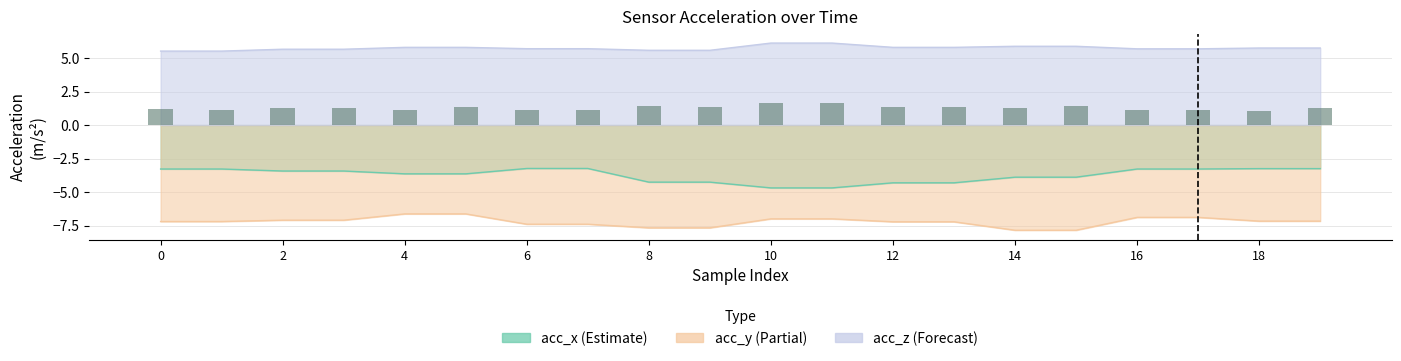

Where is acc_y nearest to the value -7?

10